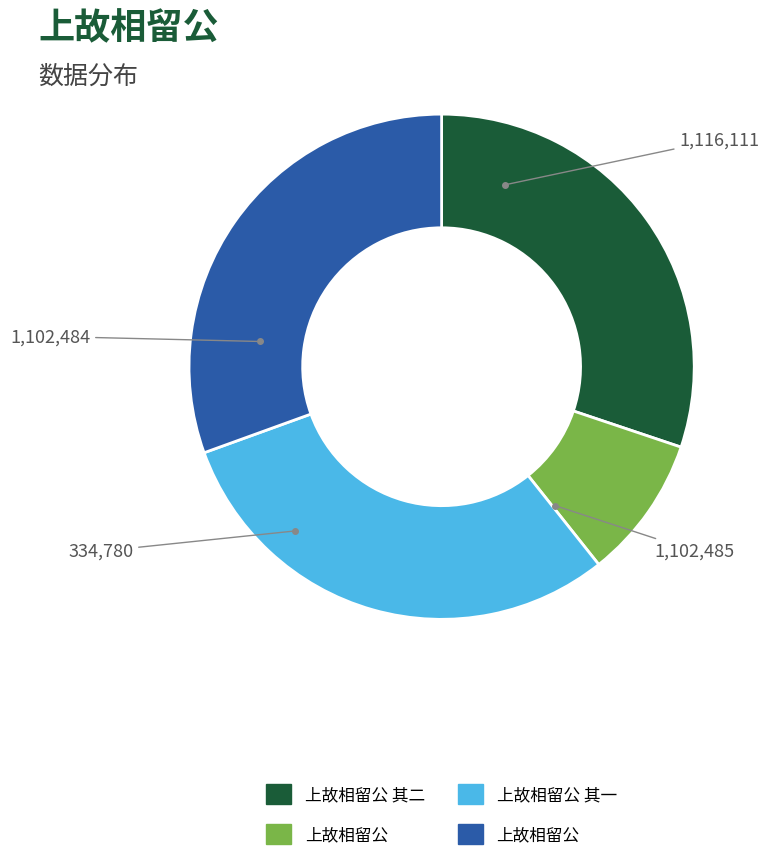

Is there a majority slice in this chart?

No